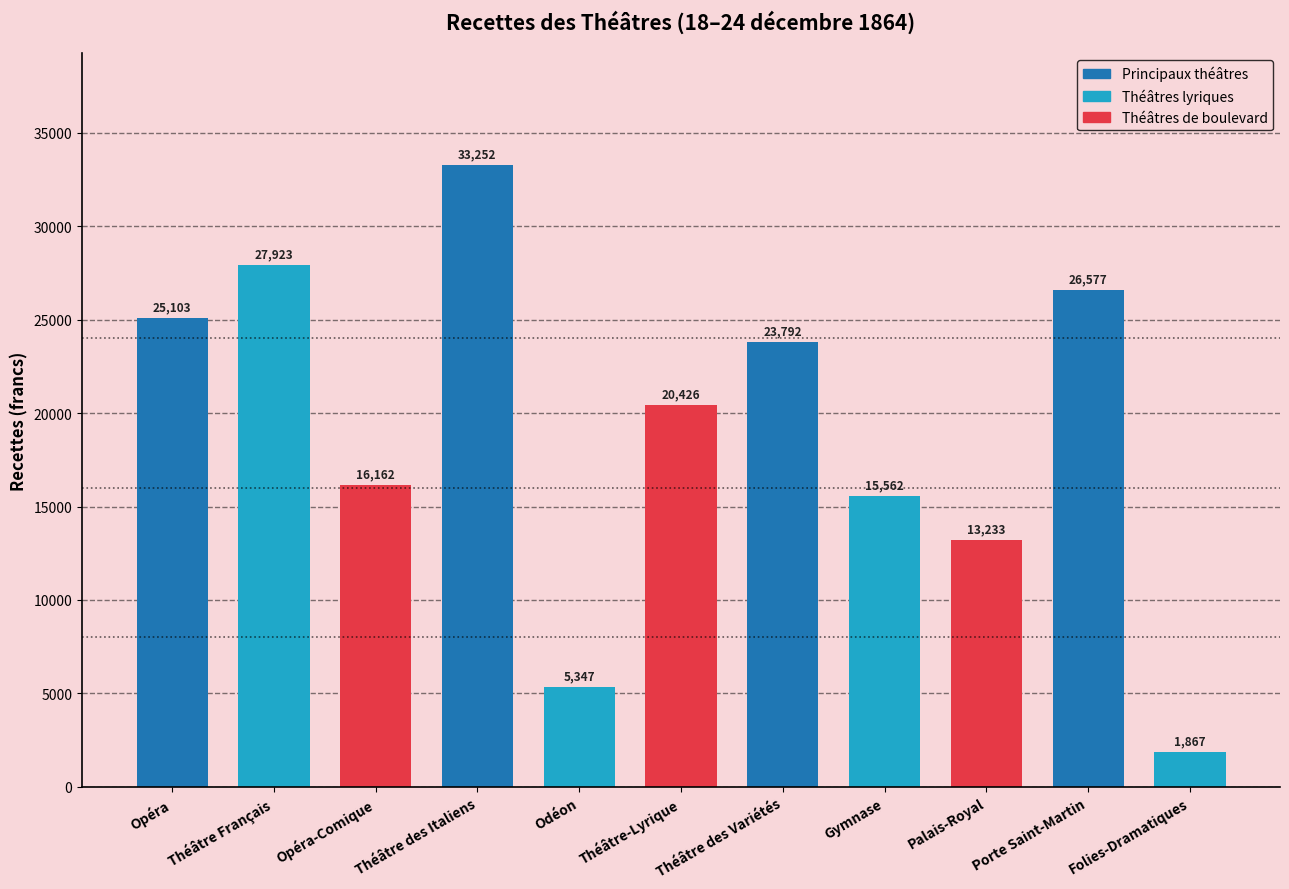

What is the value of the 5th bar from the left?

5347.0